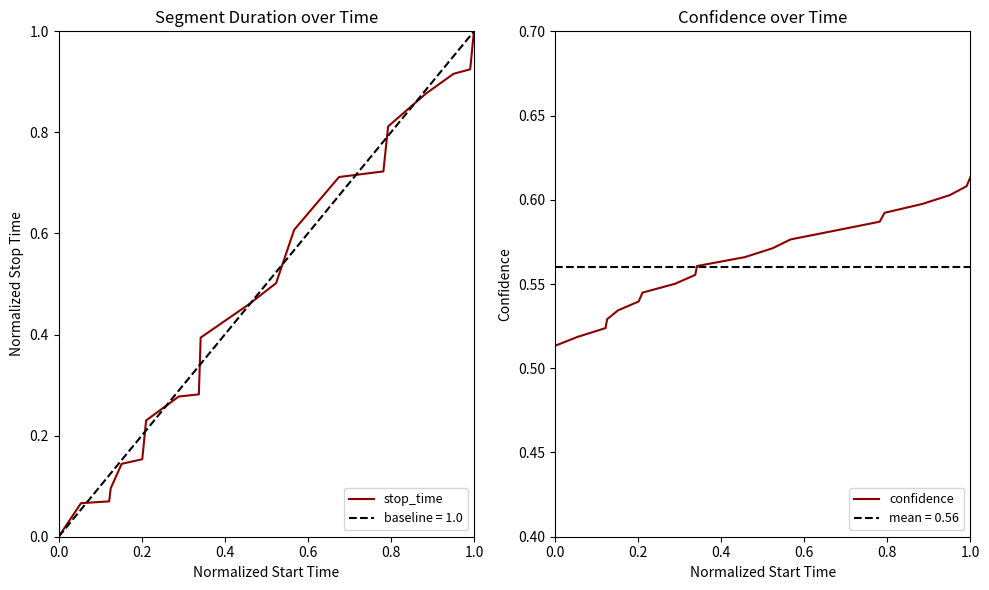

What is the spread (max minus min) of values at 0.0?

0.5